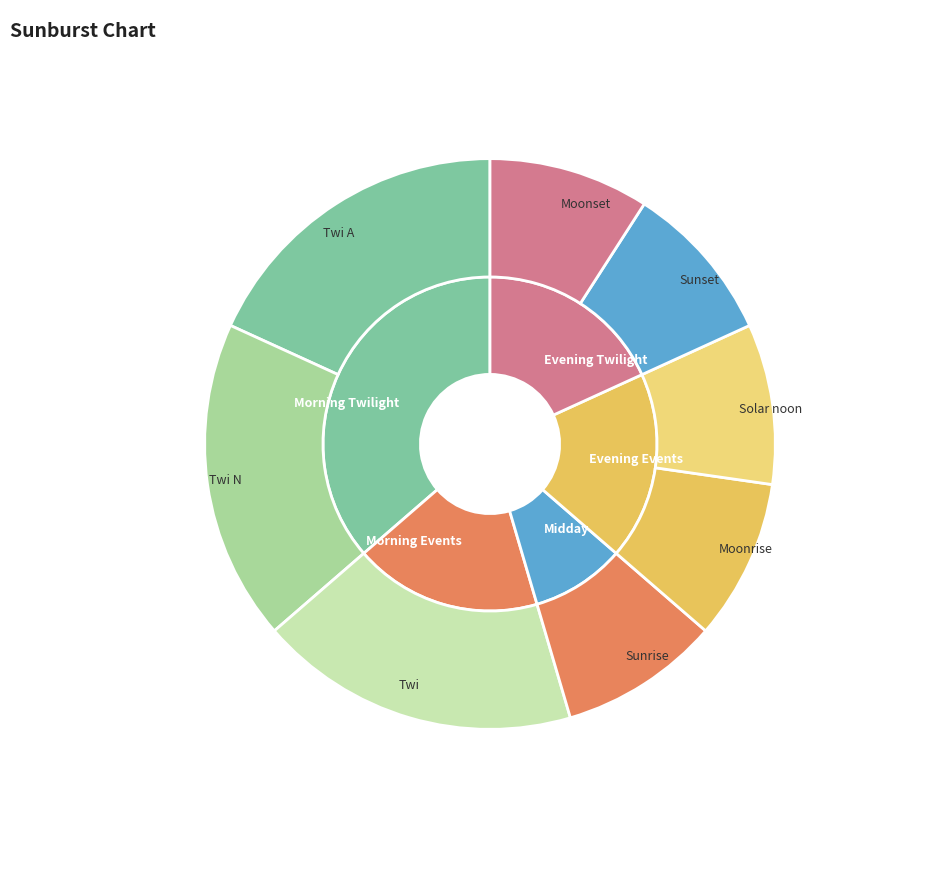

Between Moonrise and Sunset, which is larger?

Moonrise